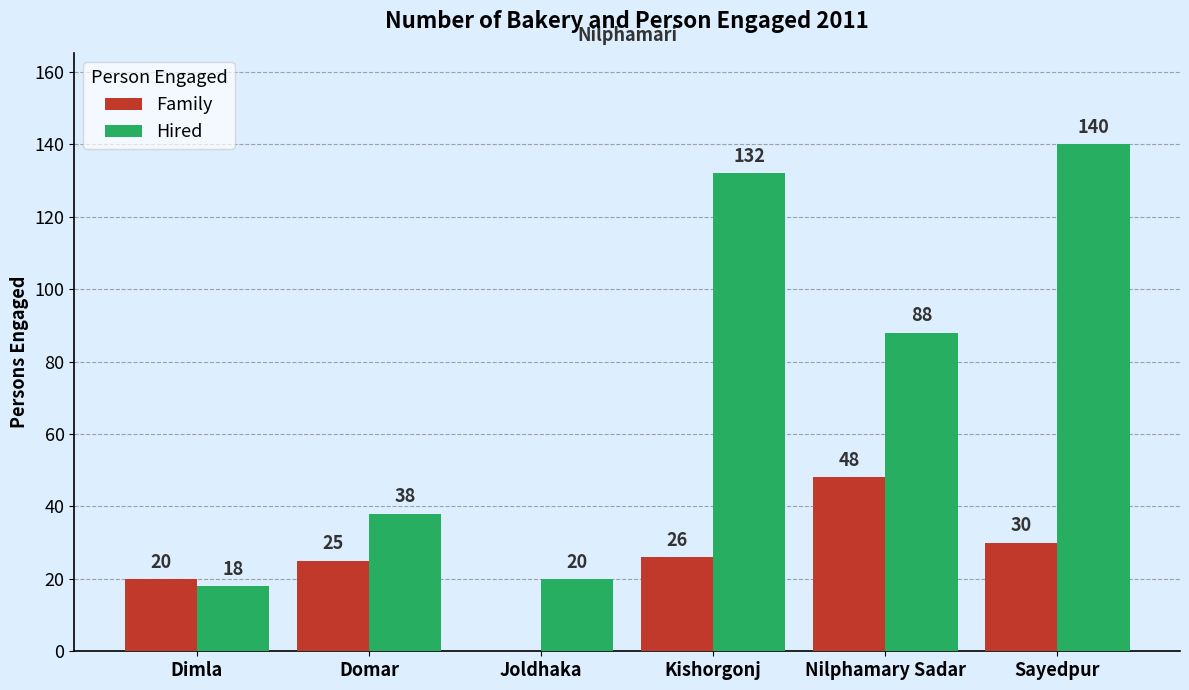

Which series has the largest range (max minus min)?

Hired